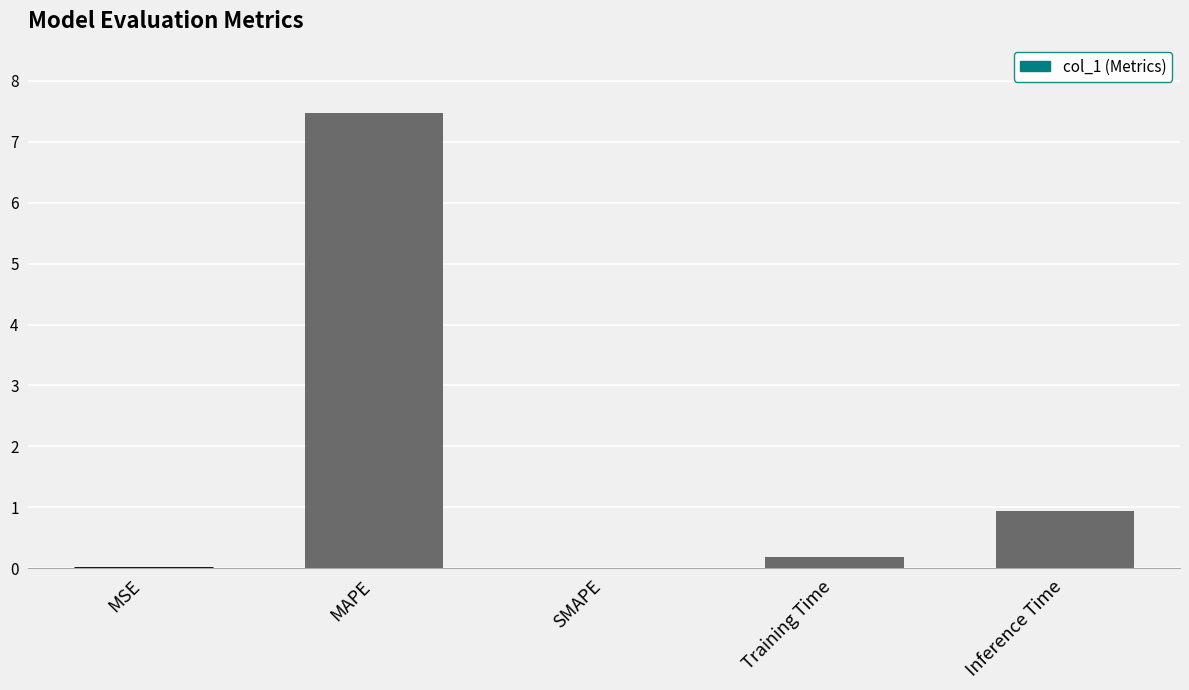

What is the average value?

1.7